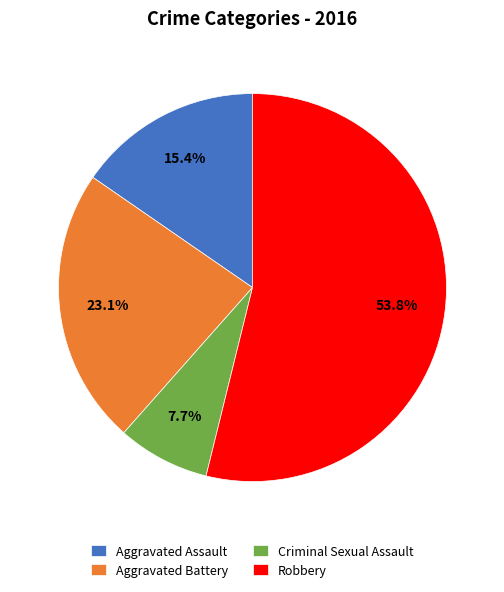

Does Robbery represent more than half of the total?

Yes